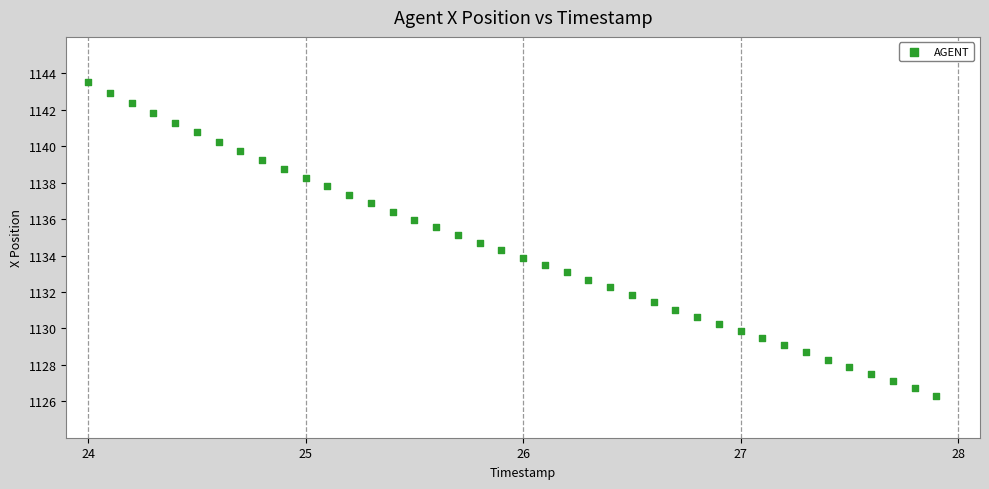

What is the range of Y values (max minus min)?

17.2